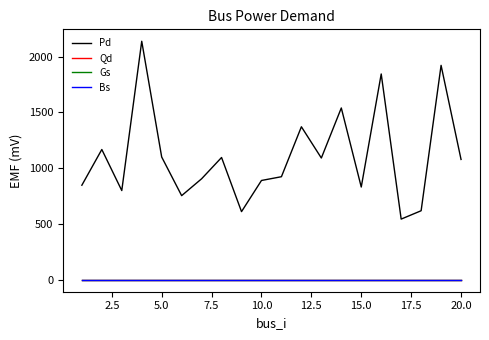

Which series has the largest range (max minus min)?

Pd